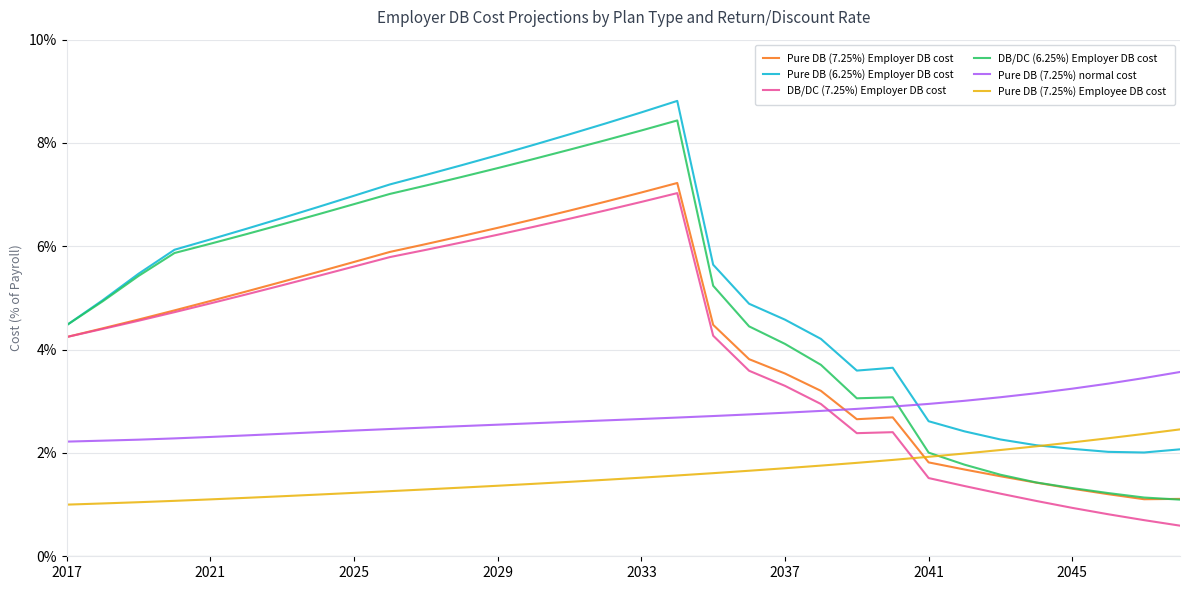

What is the minimum value shown in the chart?

0.6